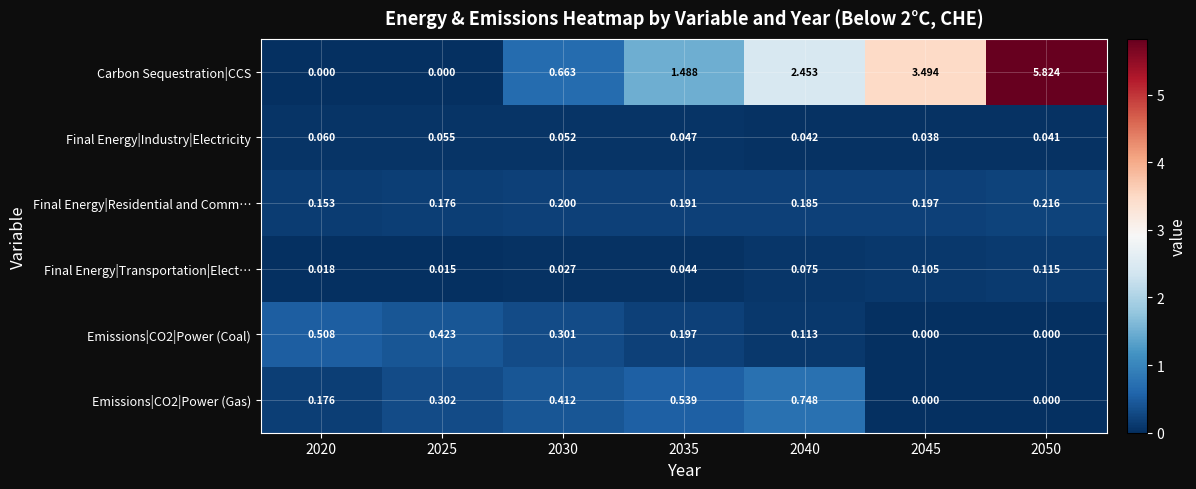

Which series has the largest range (max minus min)?

Carbon Sequestration|CCS